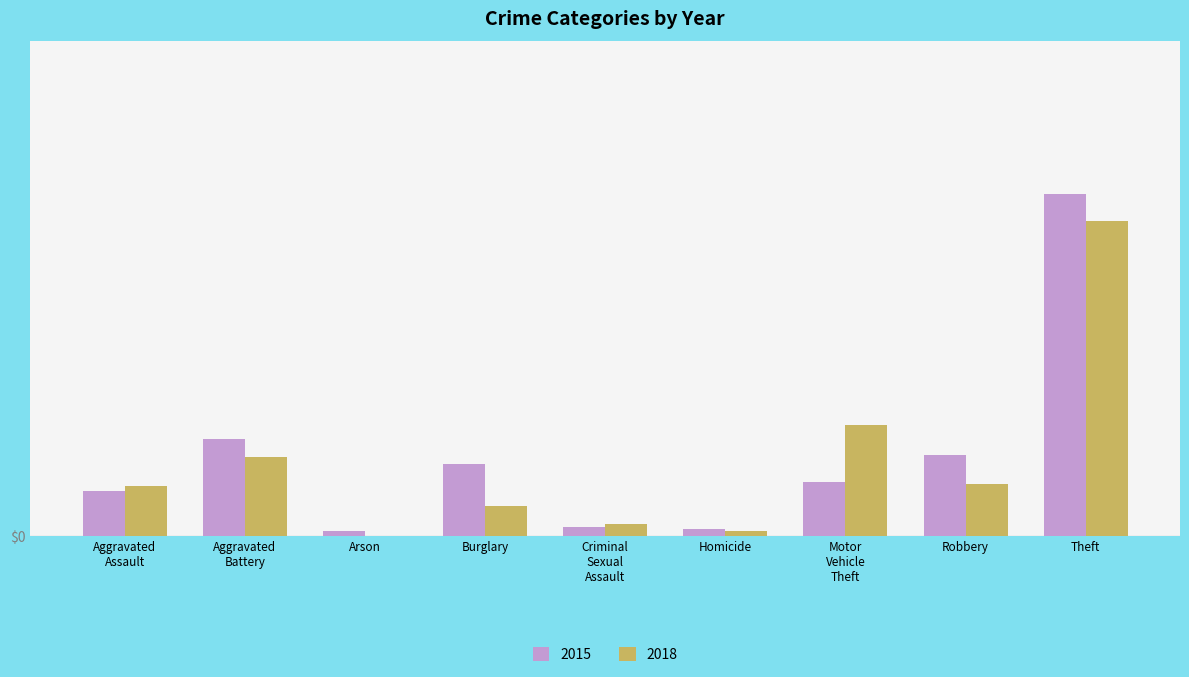

Does the chart contain stacked bars?

No